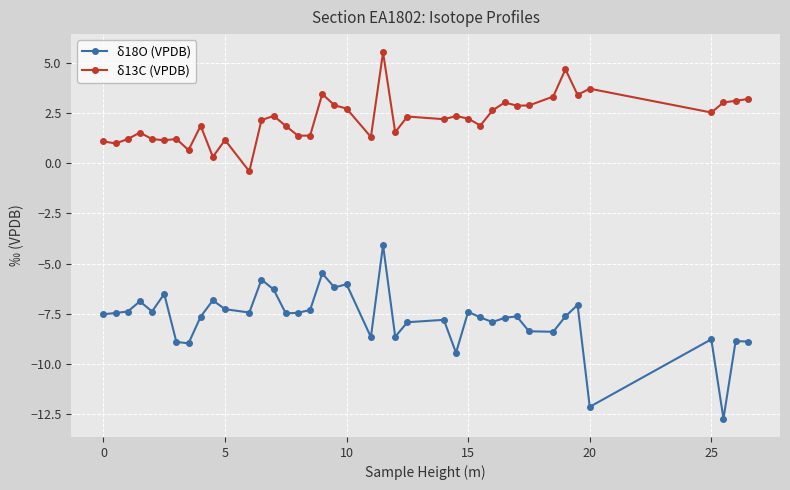

At how many categories does at least one series exceed 5?

1